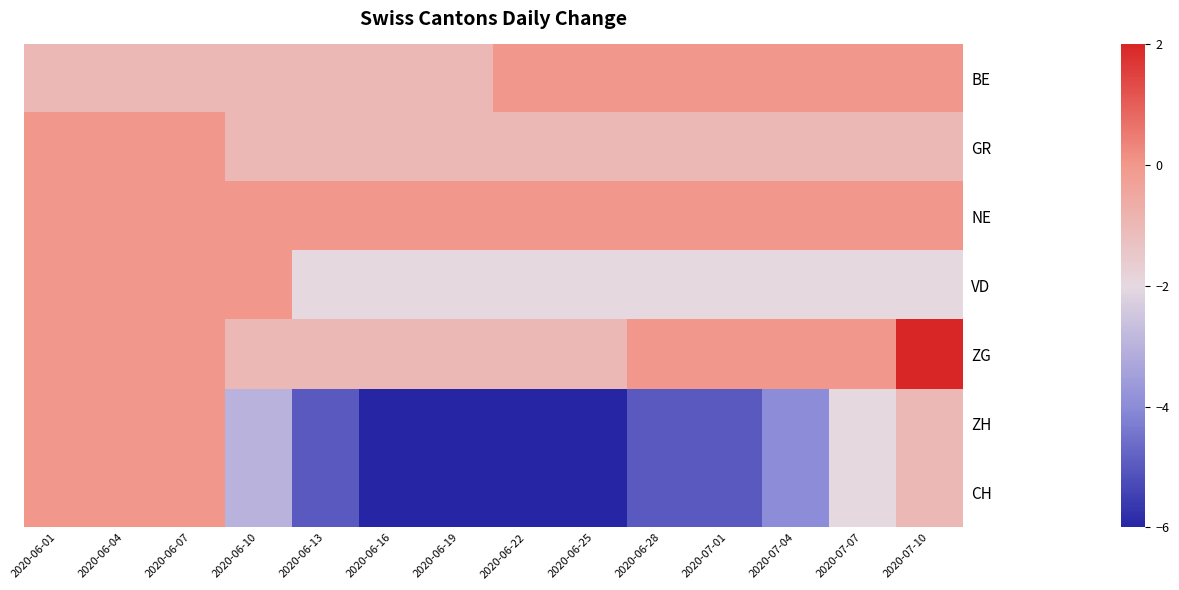

How many distinct data groups are displayed?

7